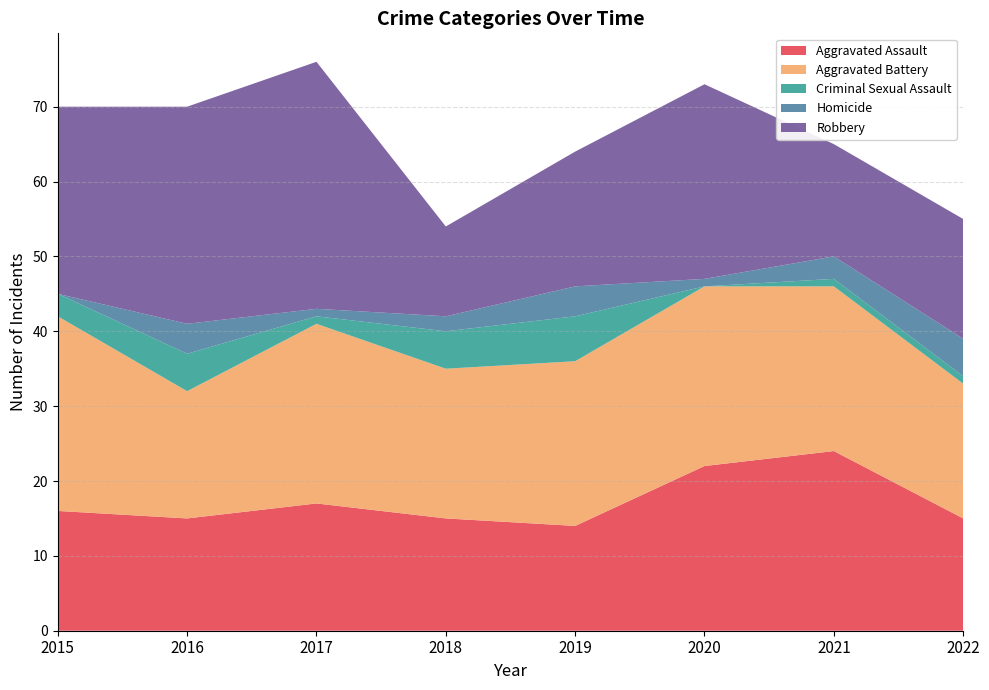

The Criminal Sexual Assault series shows 1 at 2018. True or false?

False